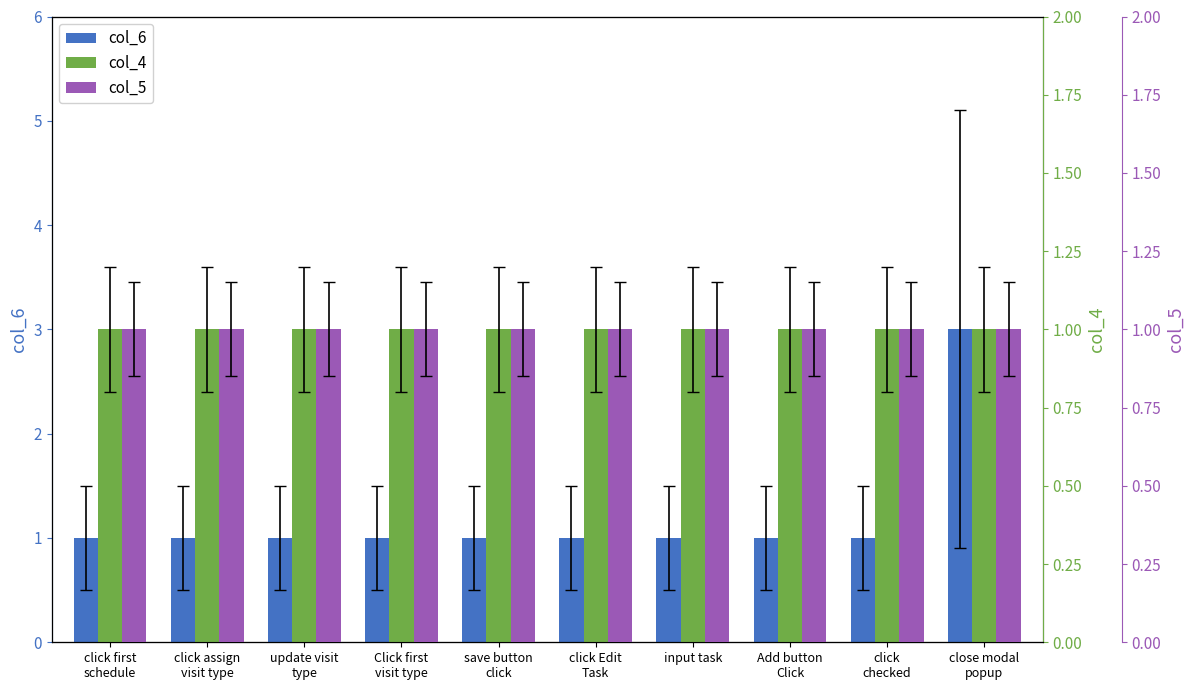

The value of col_5 at Click first
visit type is 2. True or false?

False